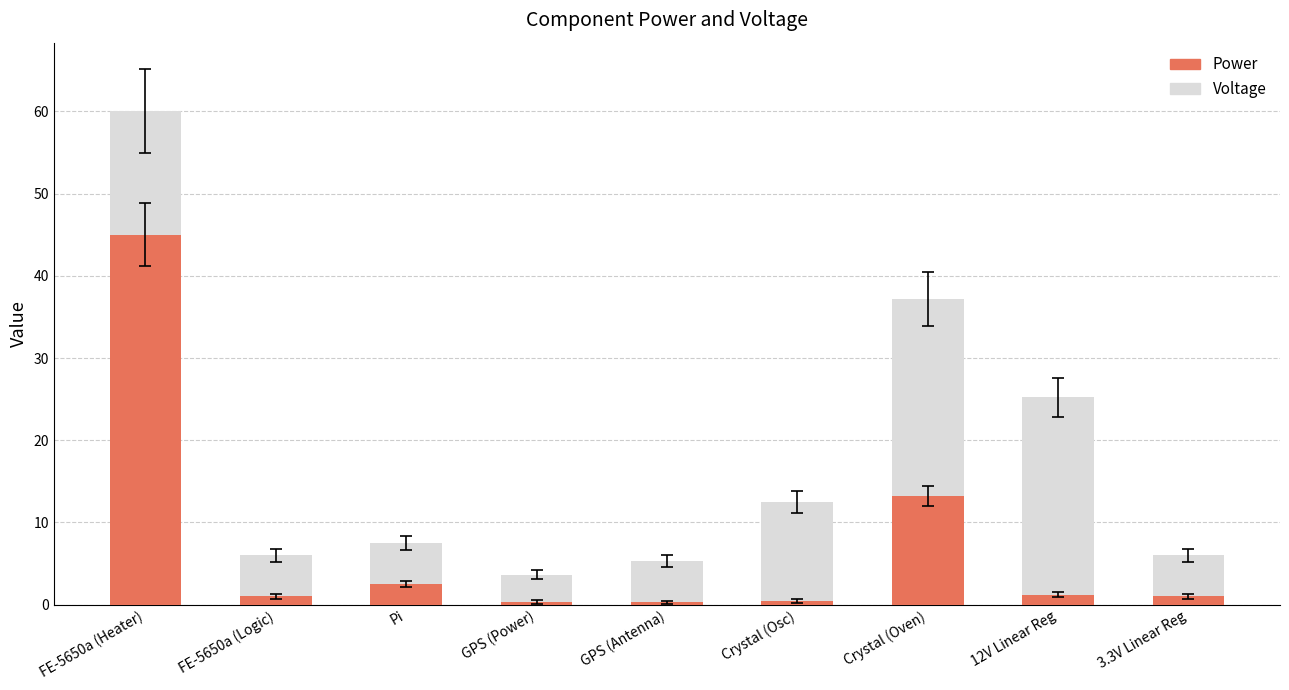

What is the difference between the second highest and second lowest values in the Power series?

12.8